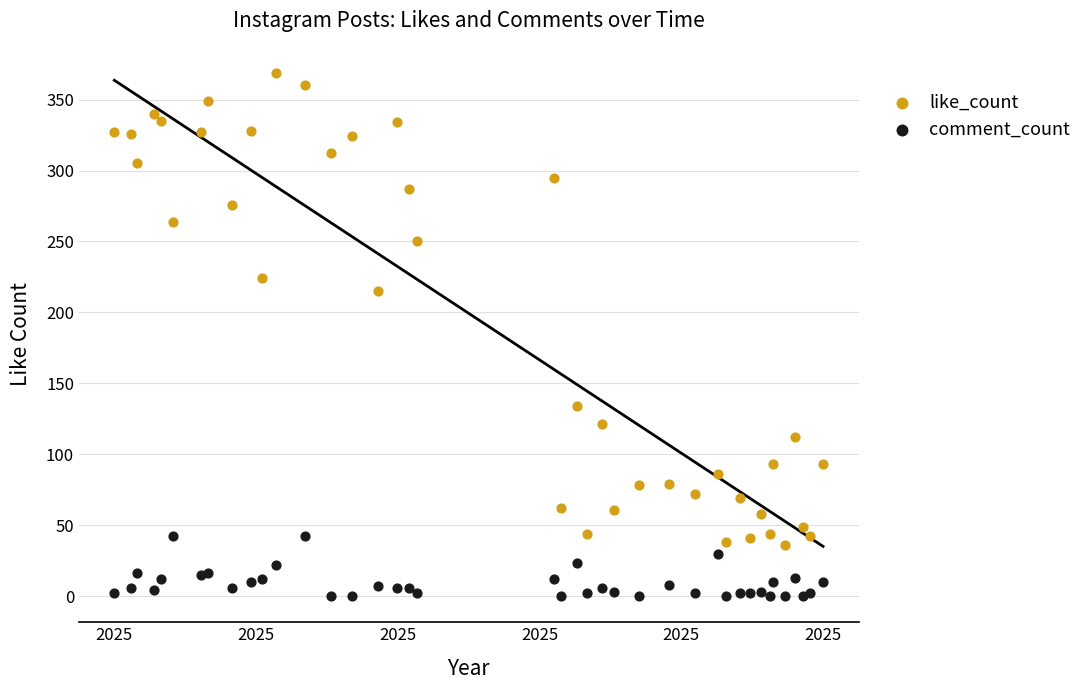

Which series reaches the minimum Y coordinate?

comment_count